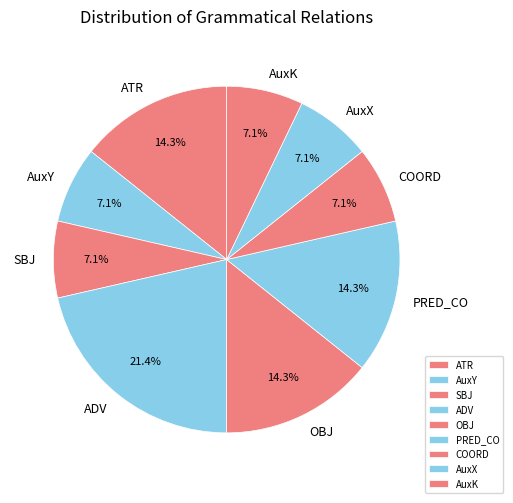

Do AuxY and PRED_CO together represent more than half of the pie?

No